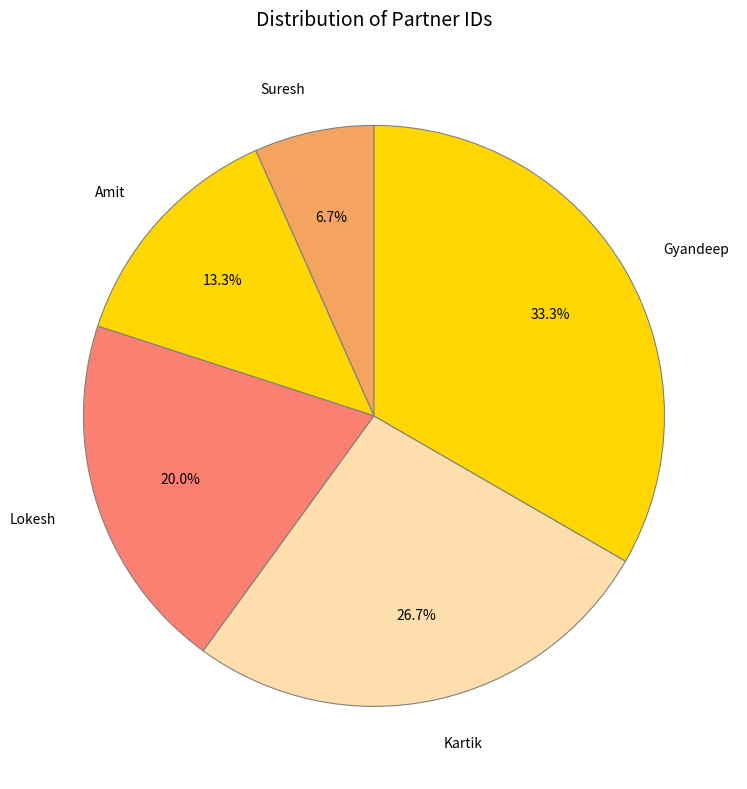

To the nearest percent, what percentage of the pie is Amit?

13%